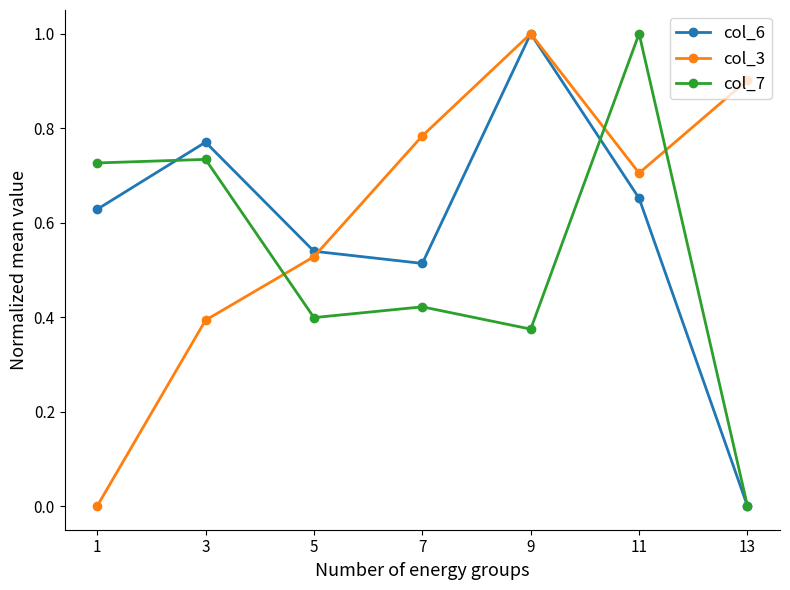

True or false: col_3 has a value of 1.6 at 13.

False